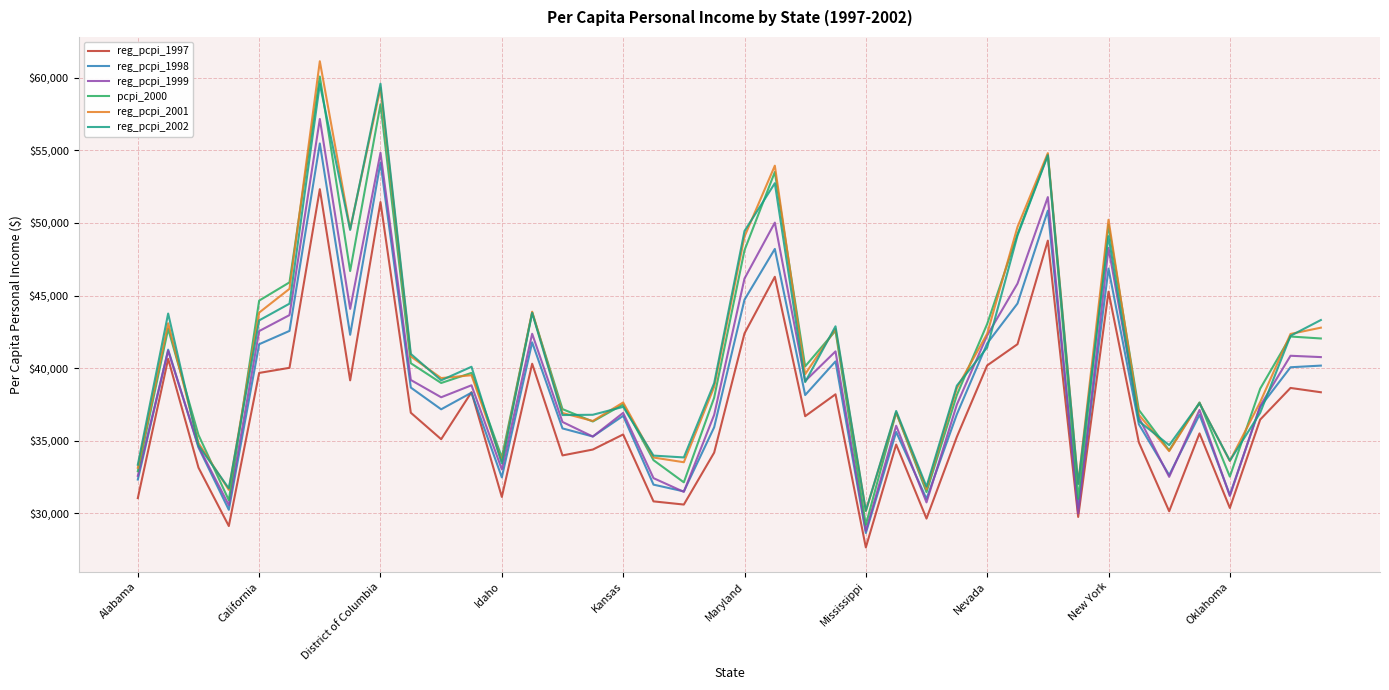

What is the smallest value displayed?

27641.5